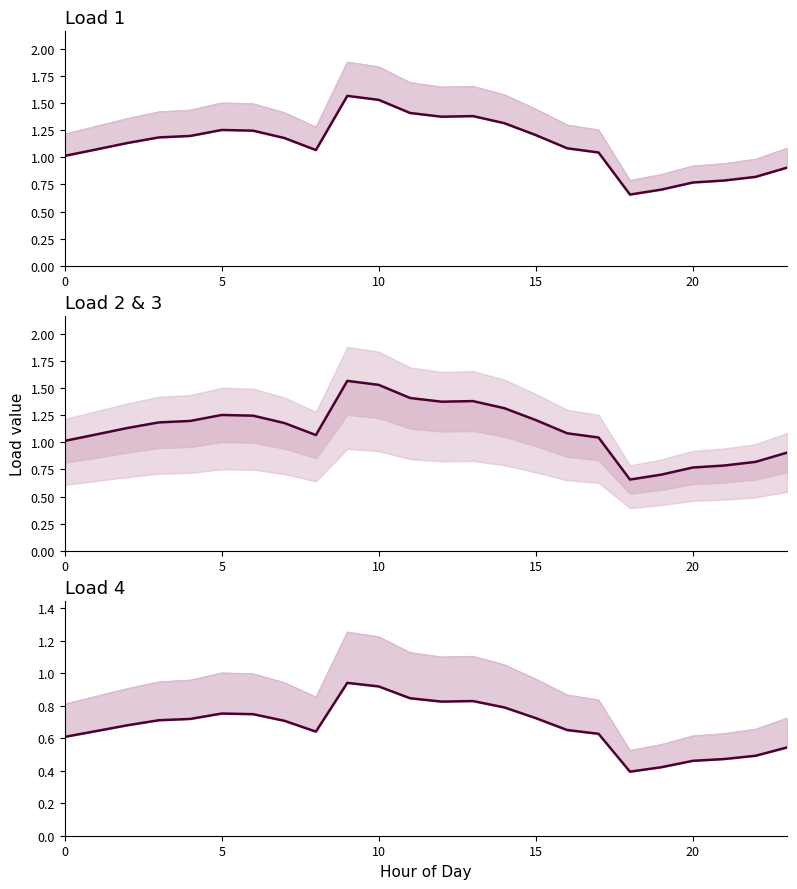

Which series has the largest total across all categories?

Load2 (median)